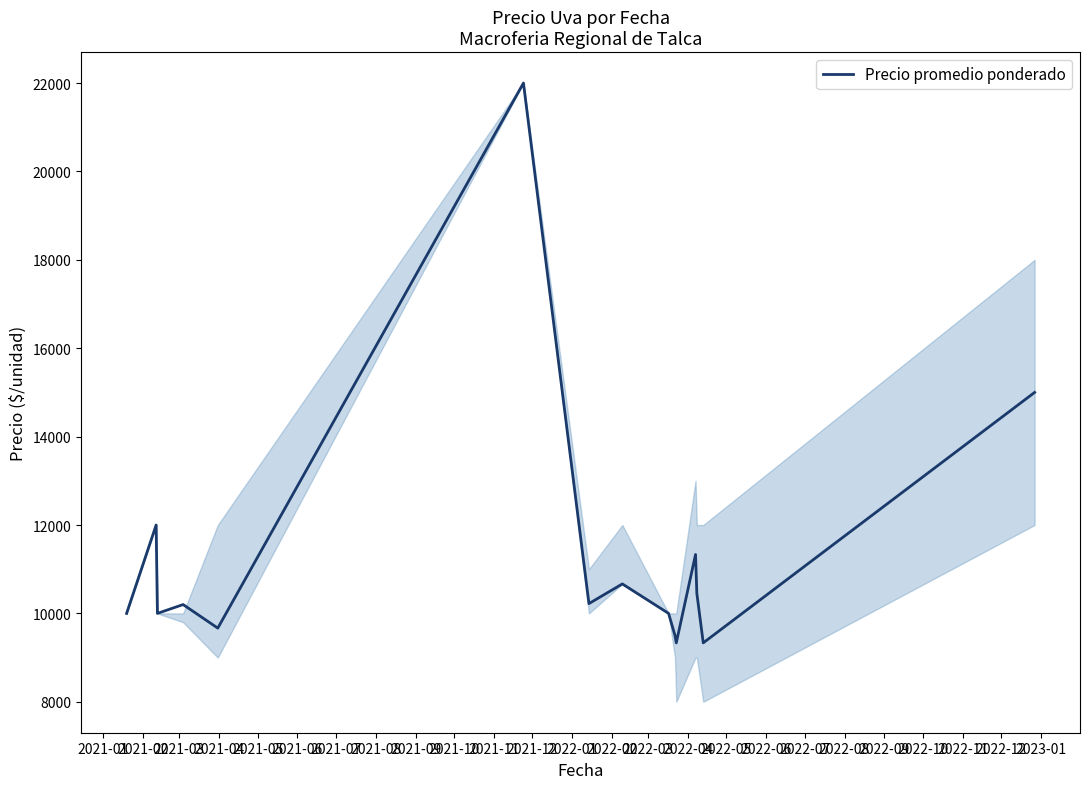

How many values are below 10200?

7